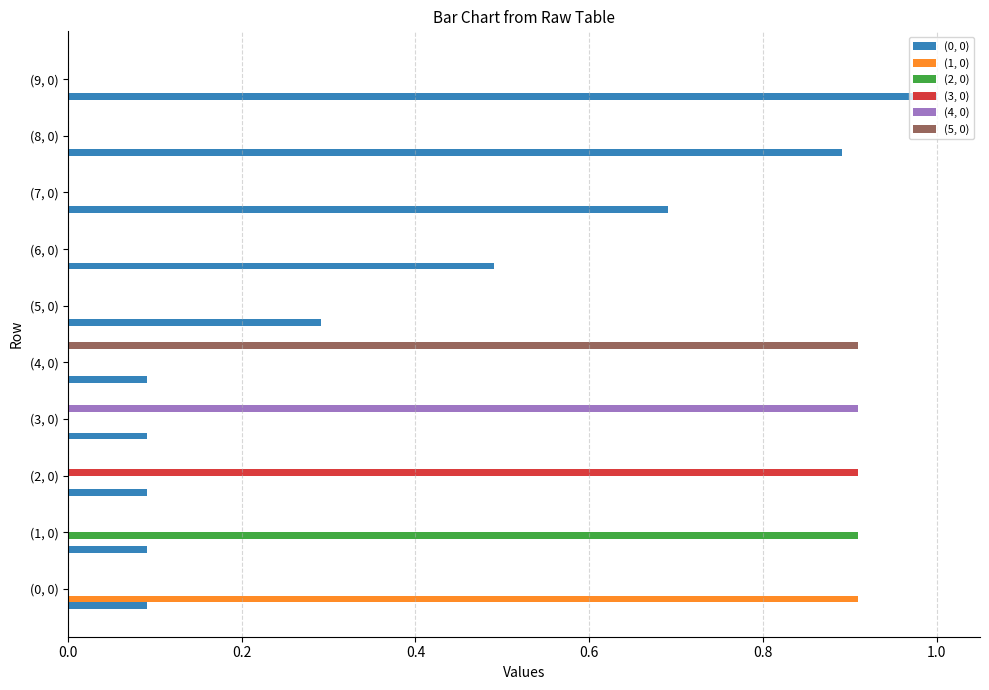

Between (4, 0) and (7, 0), which series saw the biggest shift?

(5, 0)